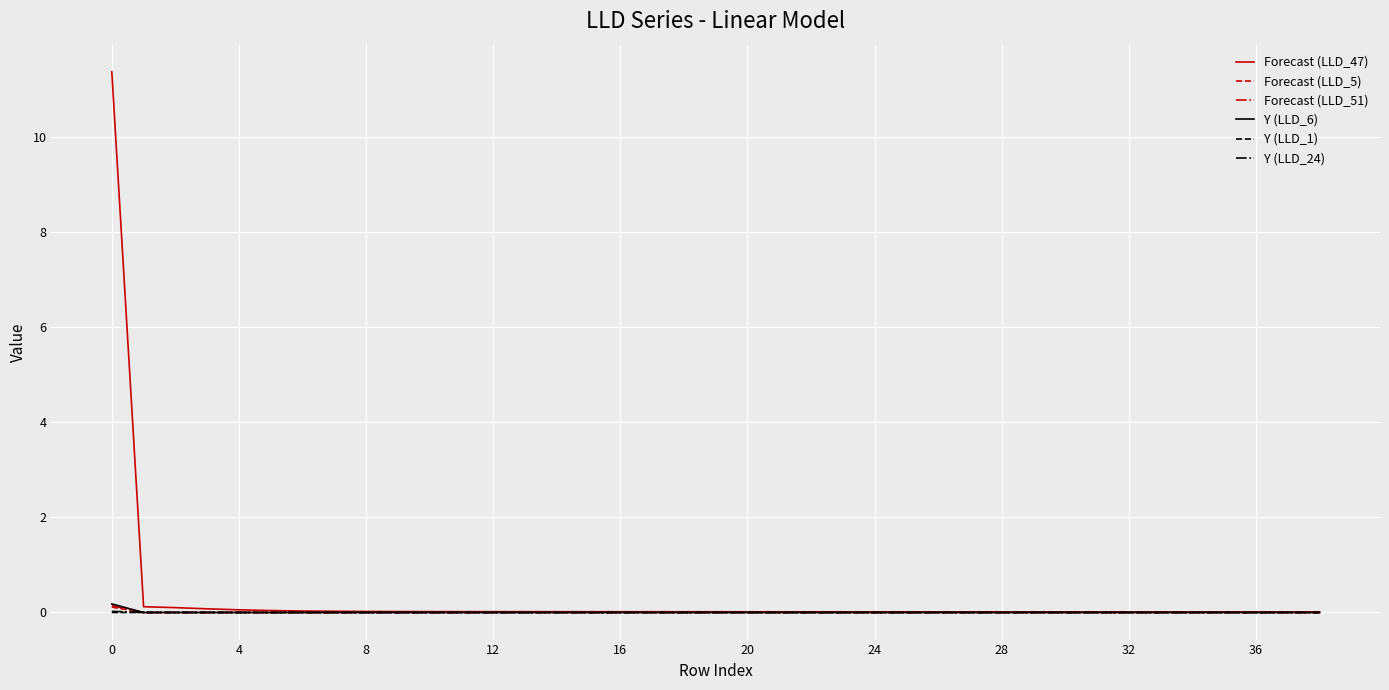

What is the greatest value displayed?

11.4